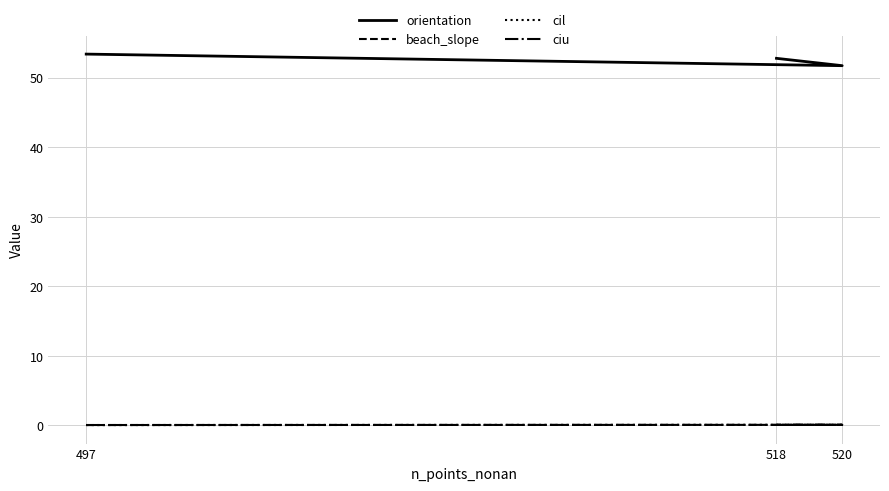

At which category is the sum across all series the highest?

497